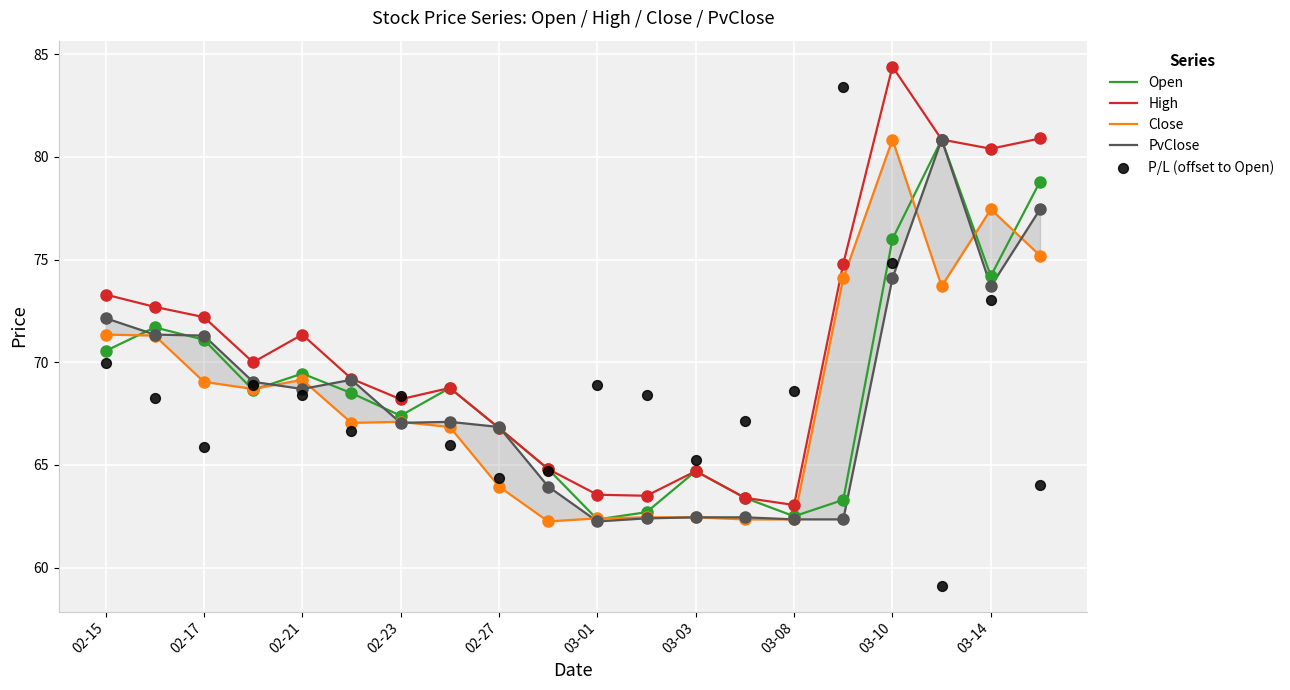

Which series reaches the maximum Y coordinate?

High